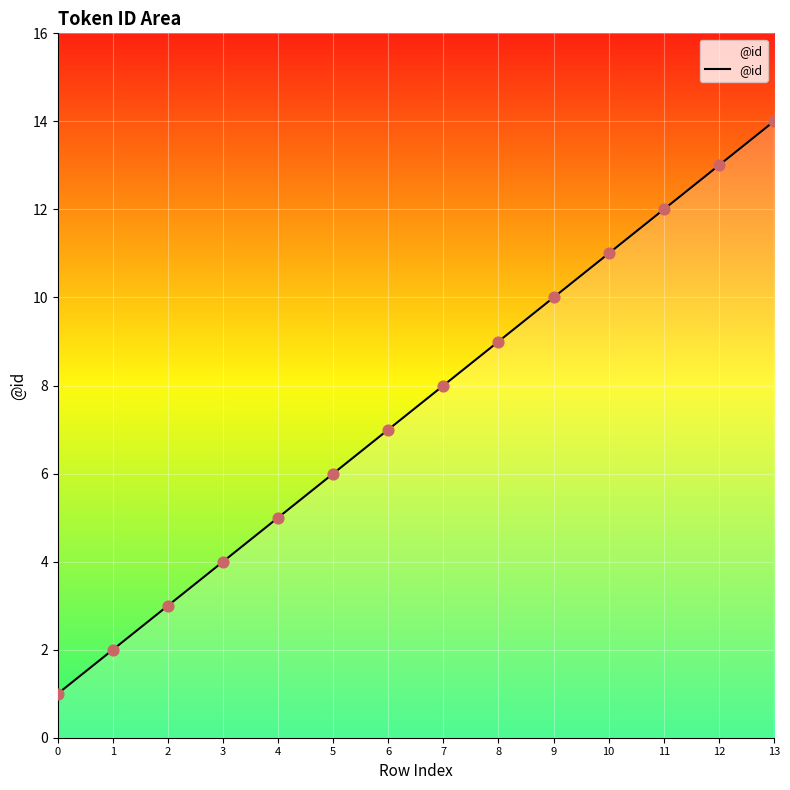

What is the ratio of the value at 13 to the value at 11?

1.2